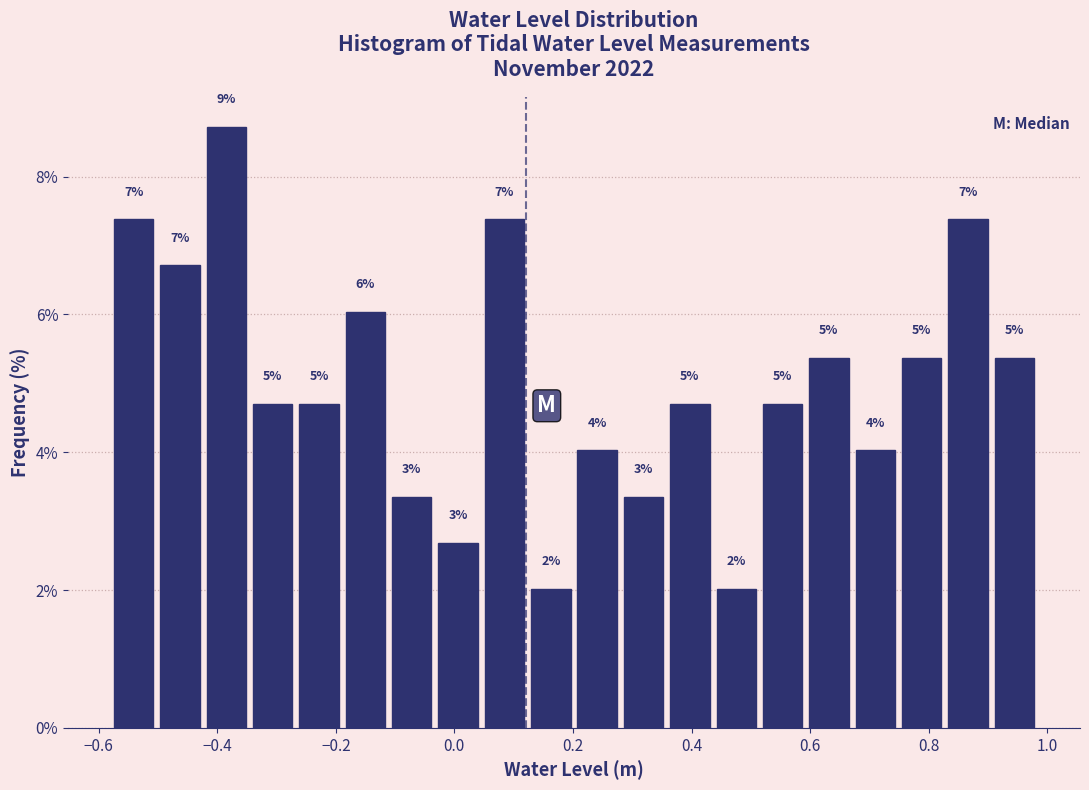

Around what value on the x-axis is the tallest bar? Give the approximate position of its centre, as read against the axis.

-0.38